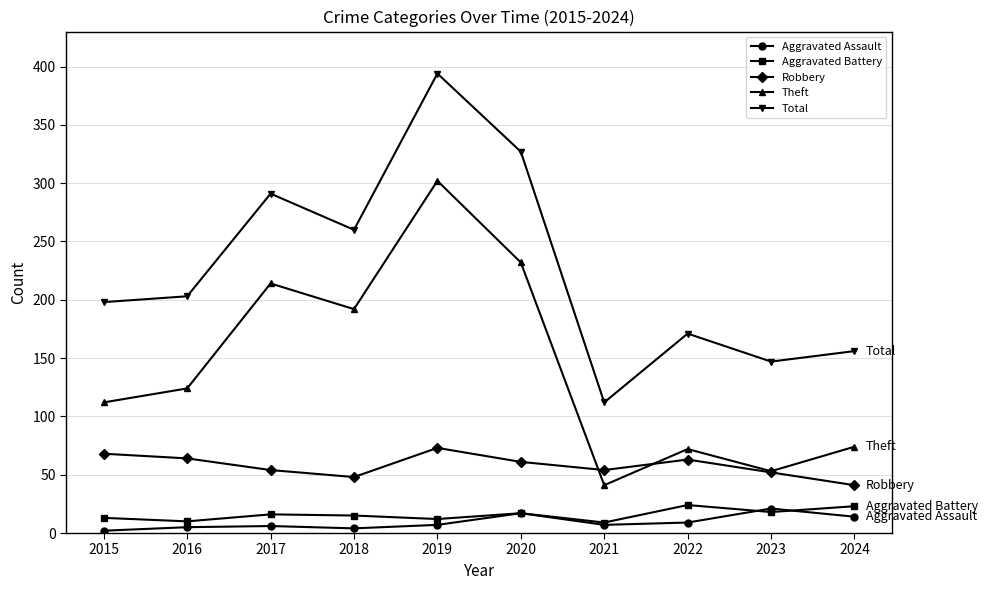

At which label is Theft closest to 171?

2018